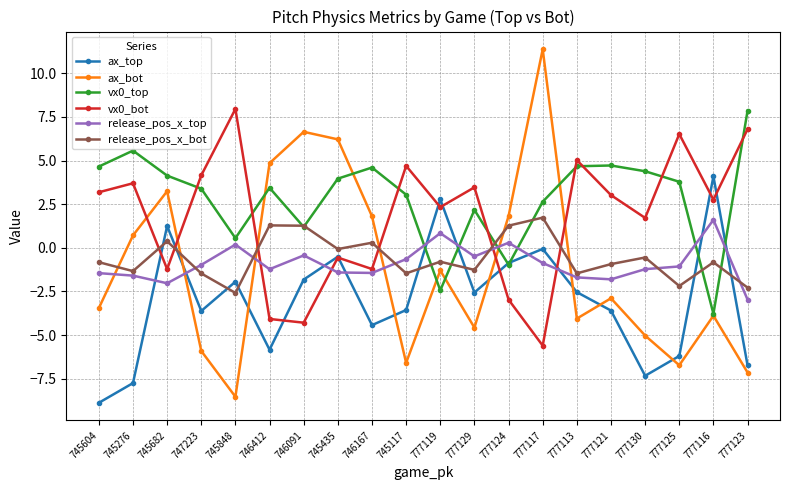

What is the total value across all series at 745117?

-4.5